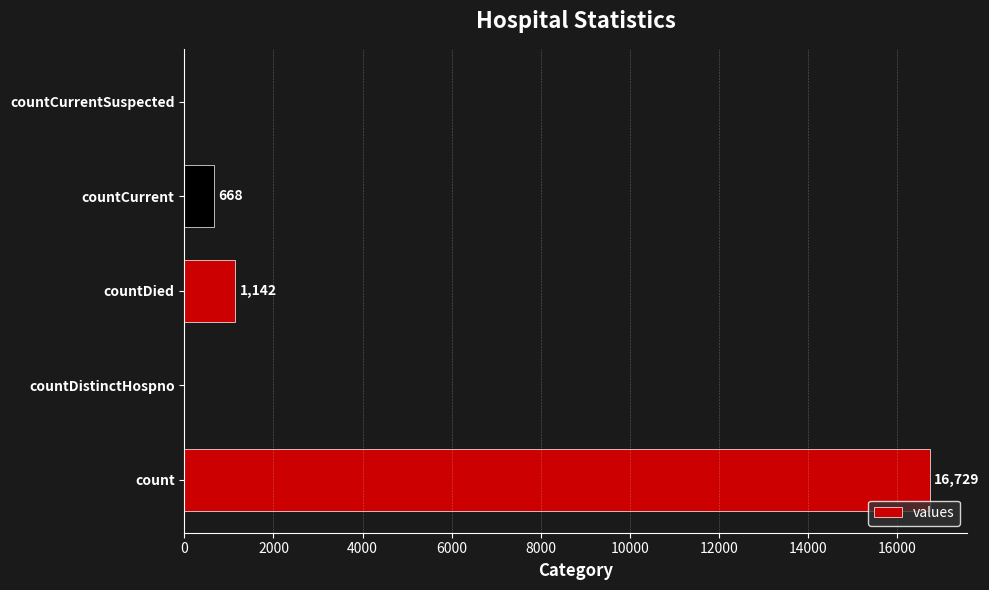

Reading bottom to top, list all the values displayed in this chart.

count=16729	countDistinctHospno=0	countDied=1142	countCurrent=668	countCurrentSuspected=0